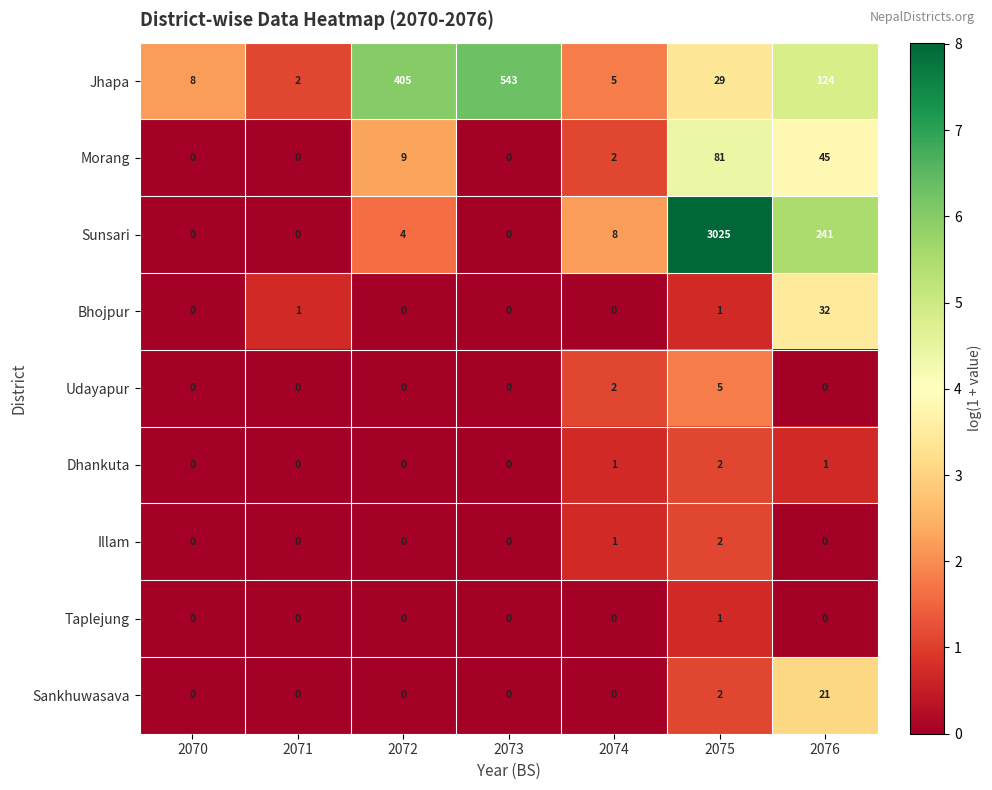

What is the total value across all series at 2076?

464